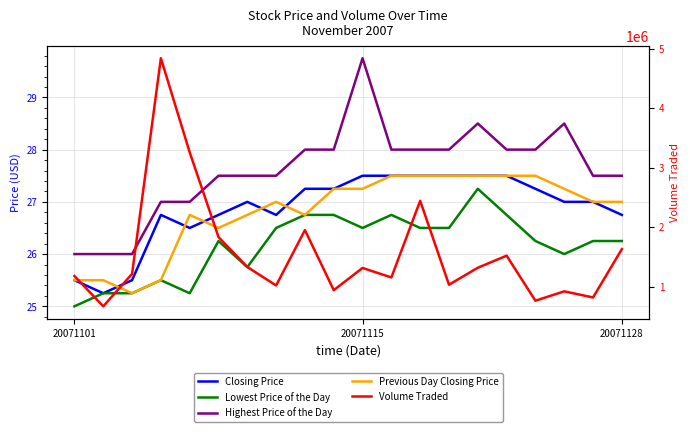

Which category has the highest value in the Previous Day Closing Price series?

11